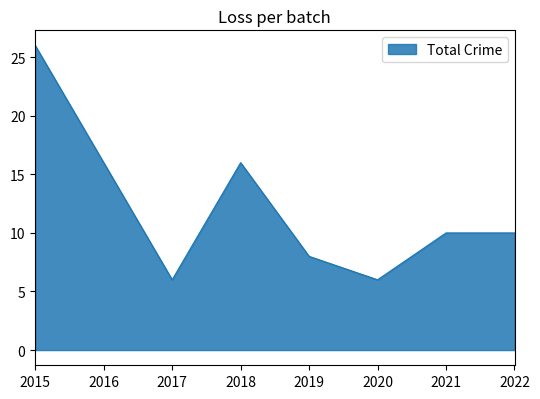

Count the number of data series in this chart.

1